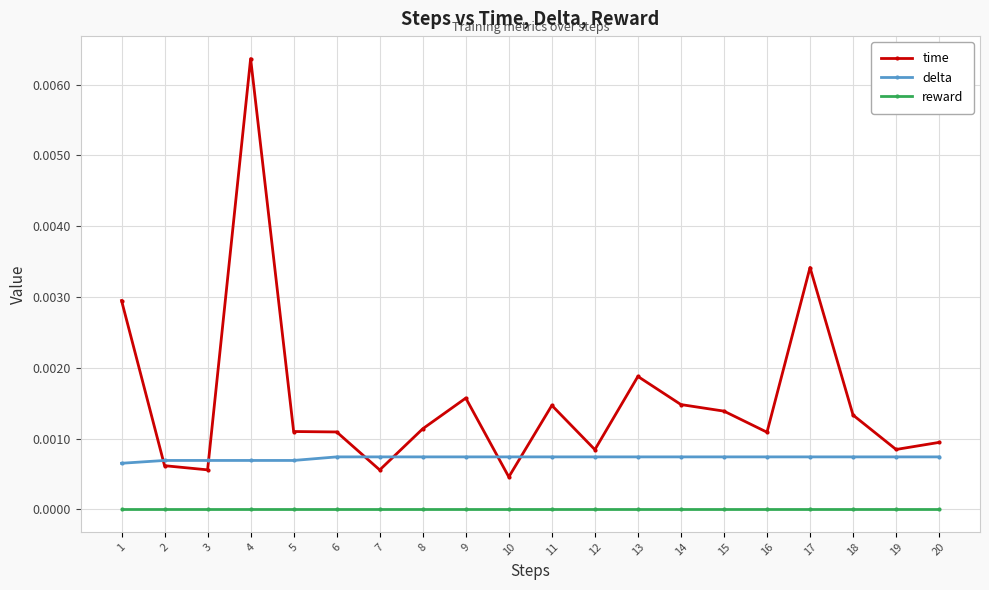

Is this an area chart (filled region under the line)?

No